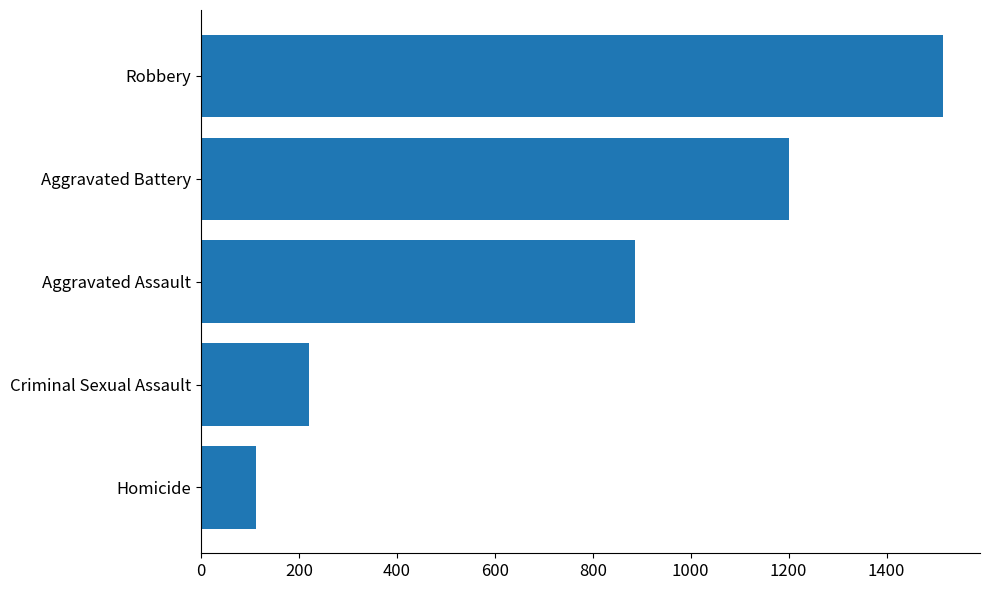

Which category has the lowest value across all series?

Homicide